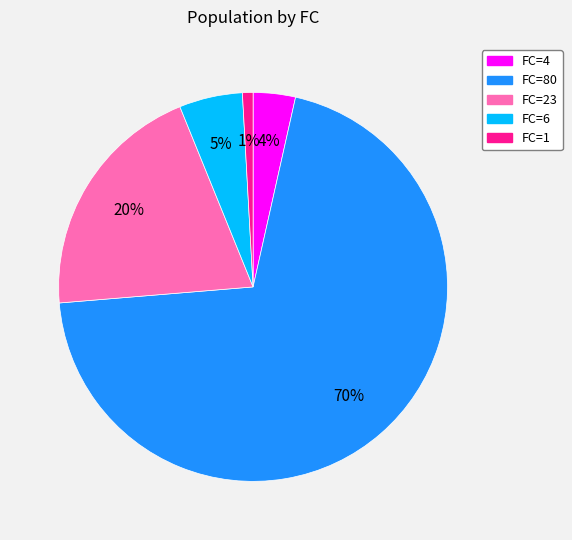

Does any single category account for the majority?

Yes